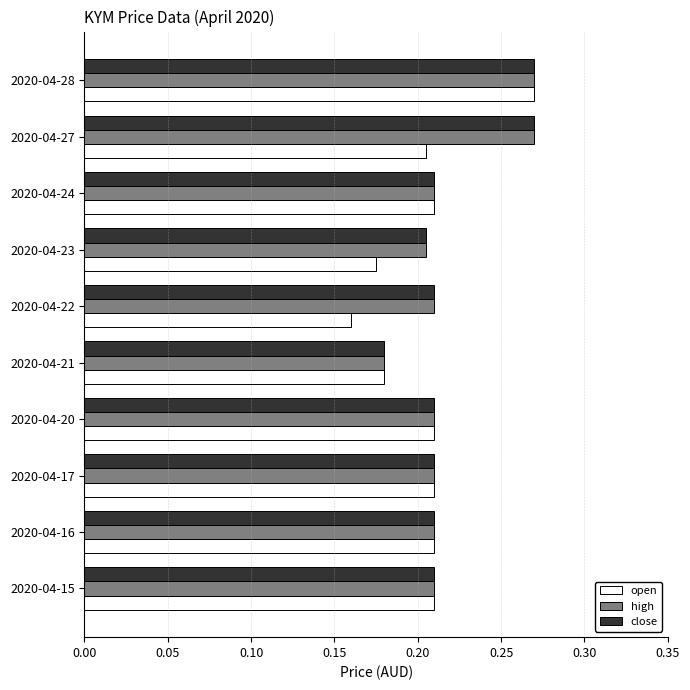

Is it true that close equals 0.0 at 2020-04-20?

False